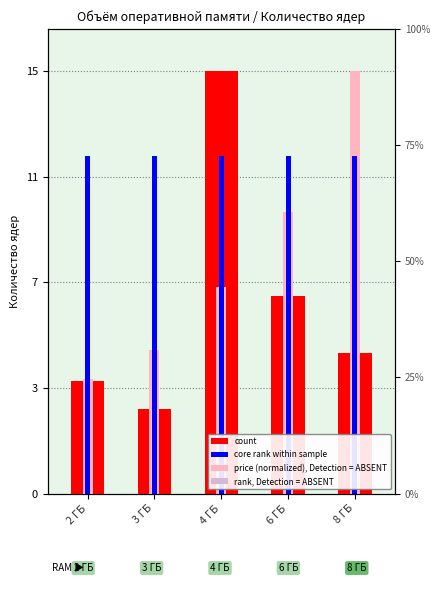

The value of core rank at 6 ГБ is 3.5. True or false?

False